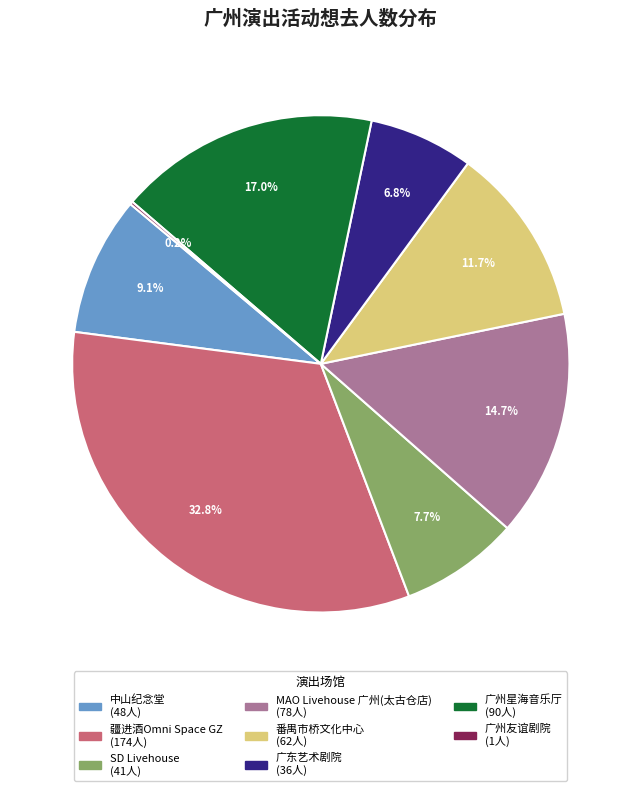

What percentage do 广东艺术剧院 and MAO Livehouse 广州(太古仓店) together represent?

21.5%